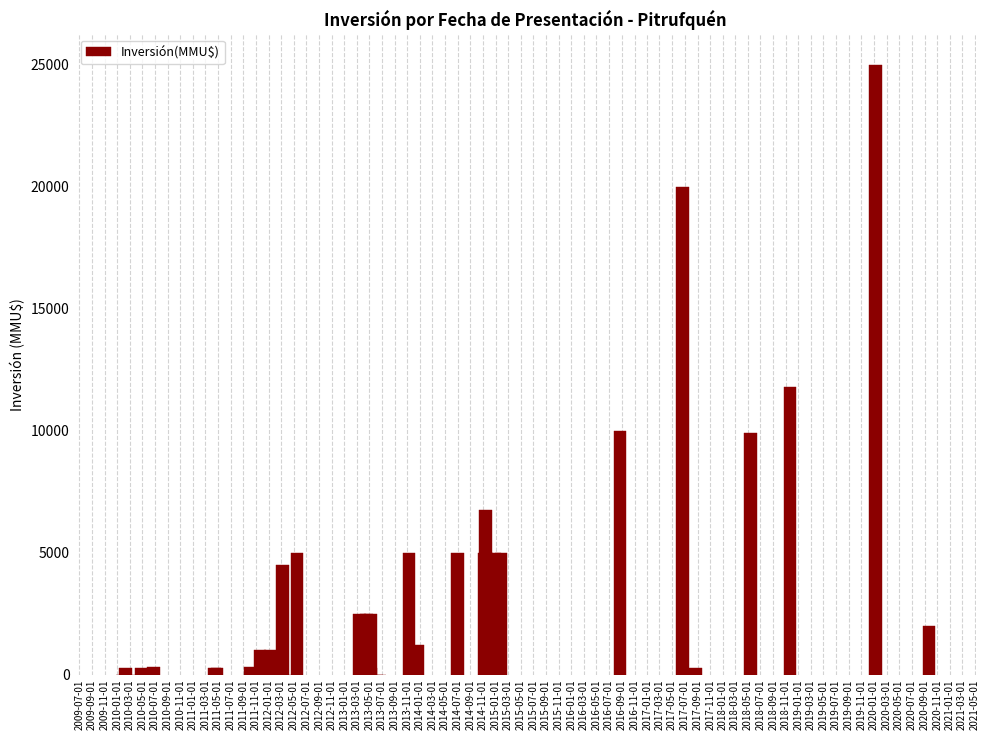

Rank the categories by value from lowest to highest.

21/06/2013, 06/06/2013, 23/04/2012, 31/03/2010, 22/01/2010, 24/12/2014, 05/12/2014, 20/02/2012, 10/01/2012, 10/05/2013, 15/04/2013, 19/03/2013, 27/04/2011, 15/04/2011, 26/04/2010, 10/02/2010, 22/08/2017, 24/06/2010, 04/10/2011, 11/01/2012, 21/11/2011, 23/12/2013, 23/09/2020, 17/04/2013, 14/03/2013, 06/05/2013, 08/03/2012, 26/01/2015, 26/12/2014, 20/11/2014, 05/11/2014, 30/06/2014, 08/11/2013, 16/05/2012, 13/11/2014, 15/05/2018, 22/08/2016, 21/11/2018, 20/06/2017, 07/01/2020